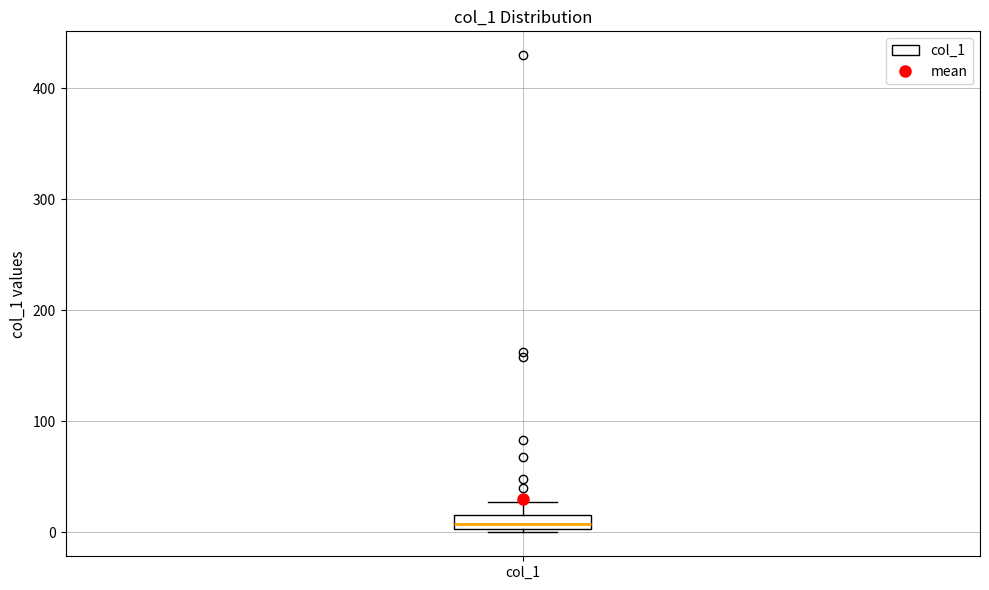

Where does the median line of the box for col_1 sit on the y-axis? The values are not printed on the chart, so give them approximately, as read against the axis.

10